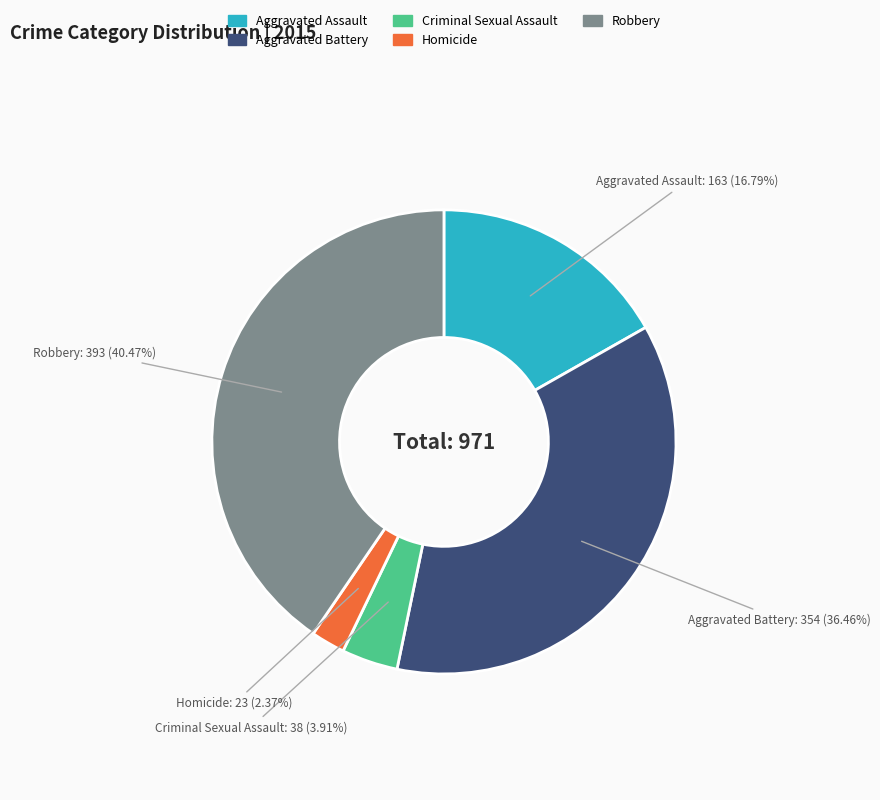

Which has a higher value, Aggravated Battery or Aggravated Assault?

Aggravated Battery